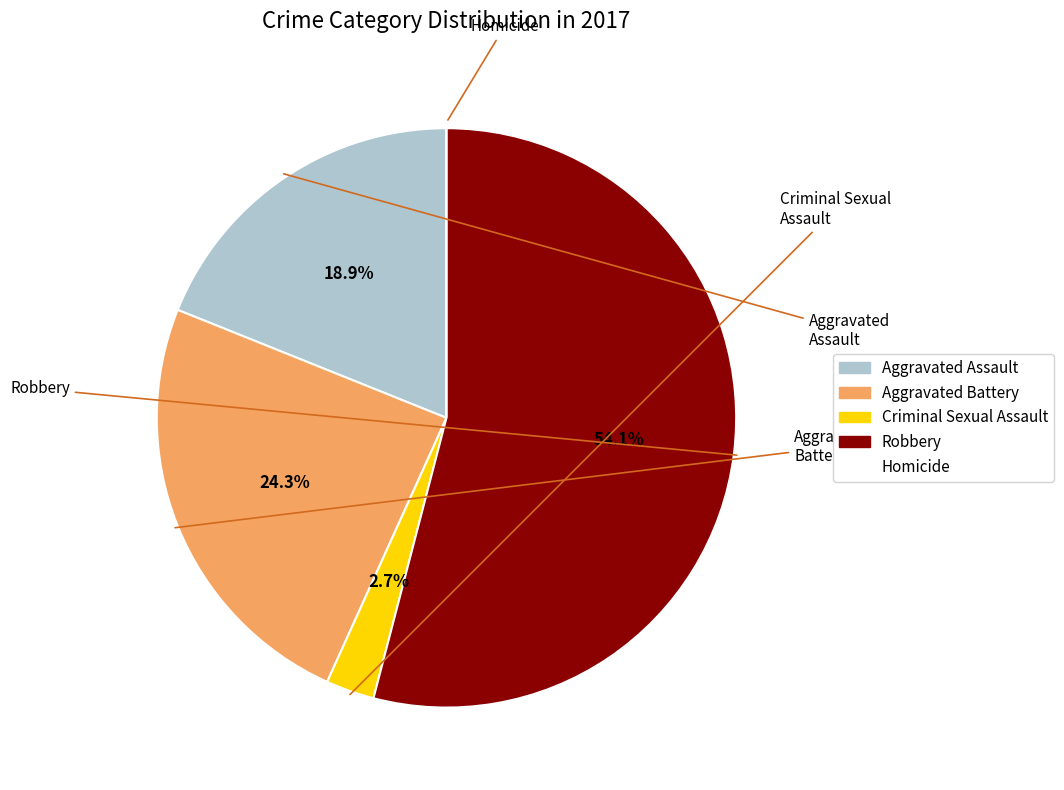

What is the majority slice?

Robbery